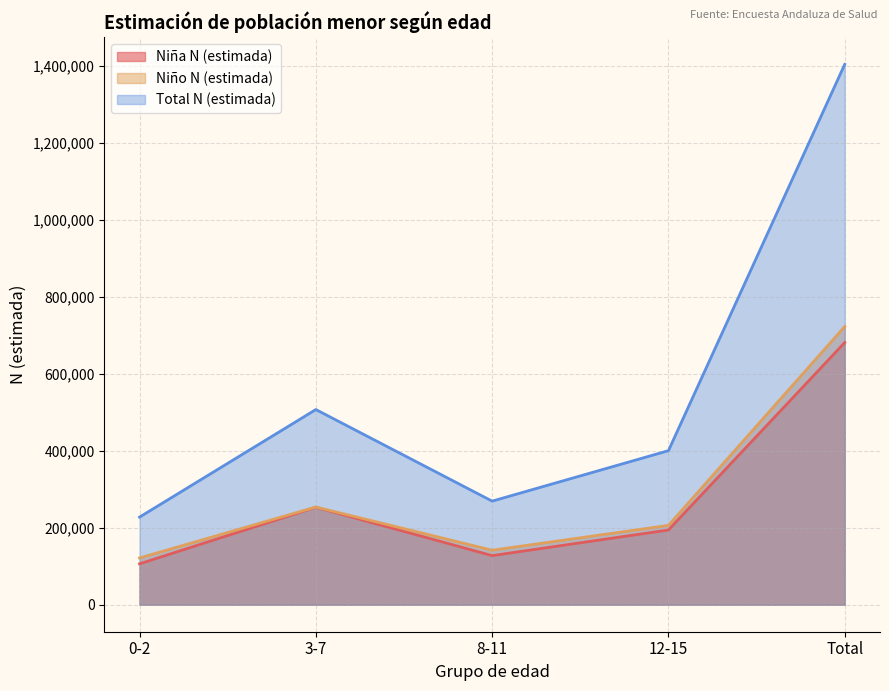

What is the difference between the second highest and second lowest values in the Niño N (estimada) series?

112241